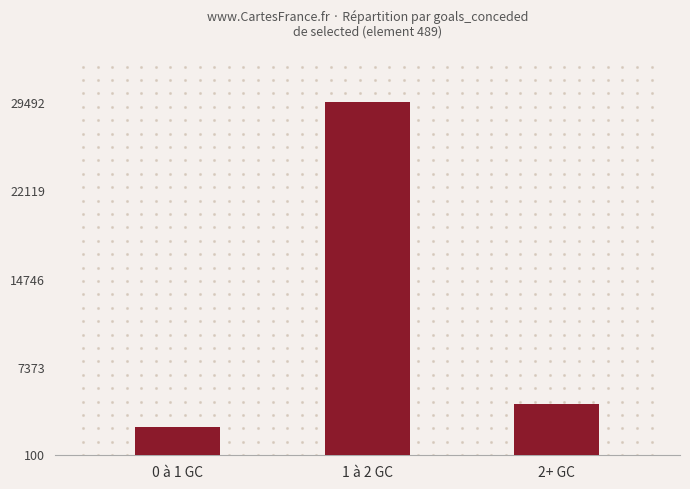

What is the change in value from 1 à 2 GC to 2+ GC?

-25240